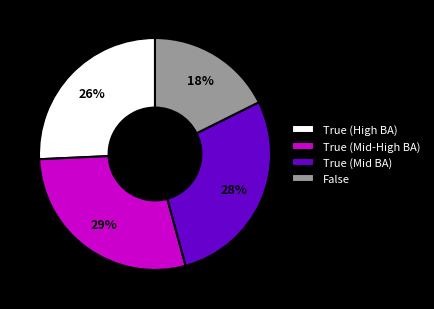

Is it true that True (High BA) is 32% of the pie?

False